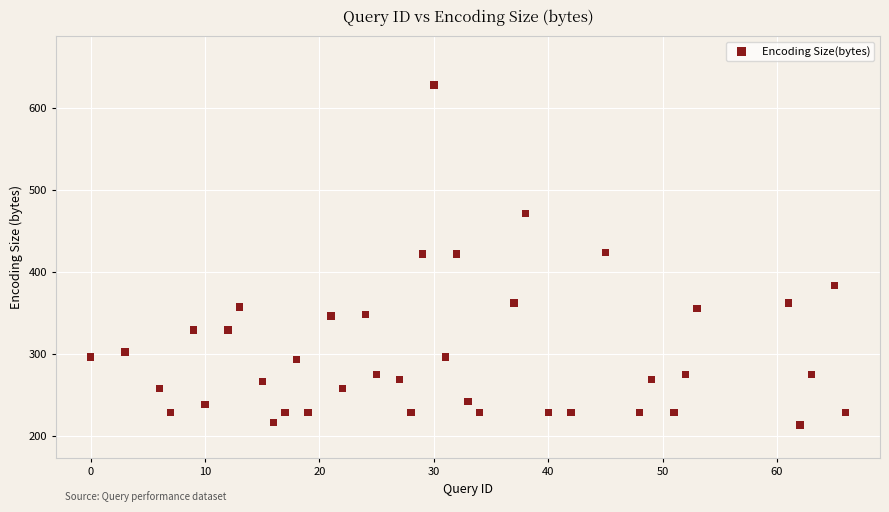

What is the range of Y values (max minus min)?

415